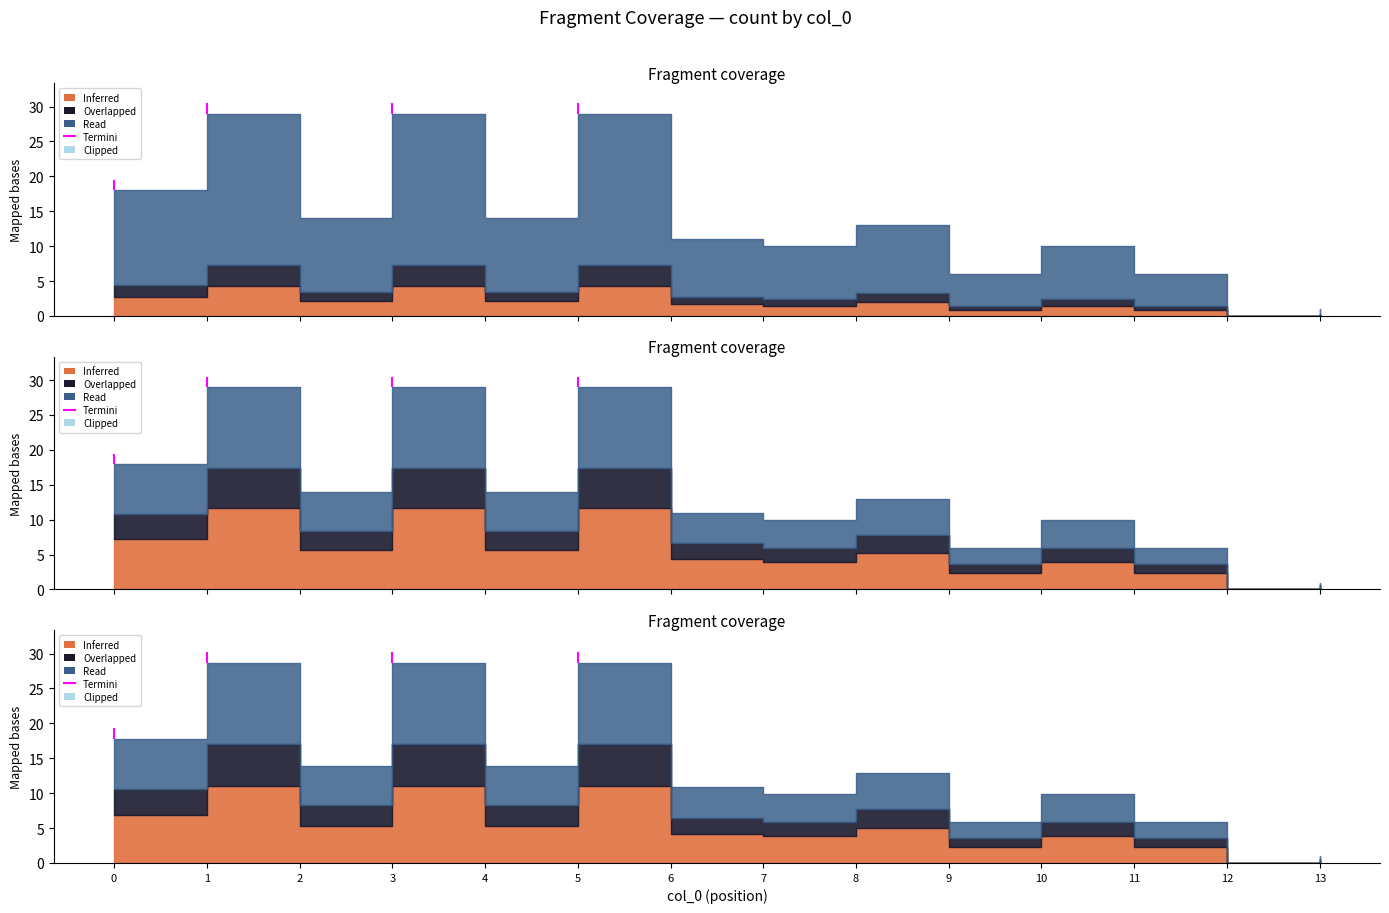

At which category does the data reach its first local peak?

1